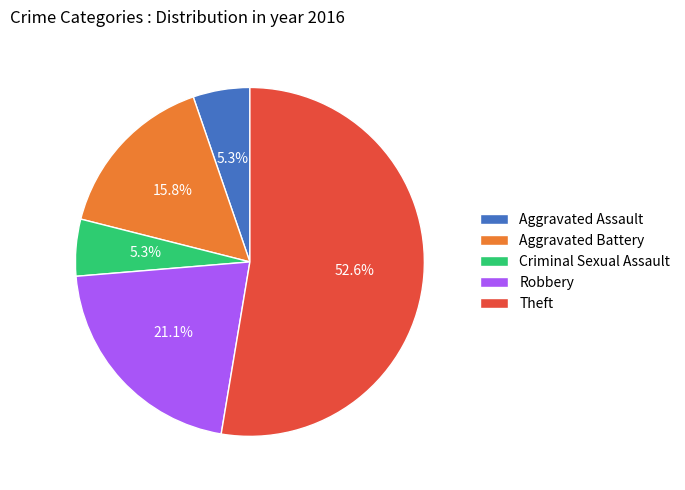

What is the ratio of the value at Aggravated Battery to the value at Aggravated Assault?

3.0